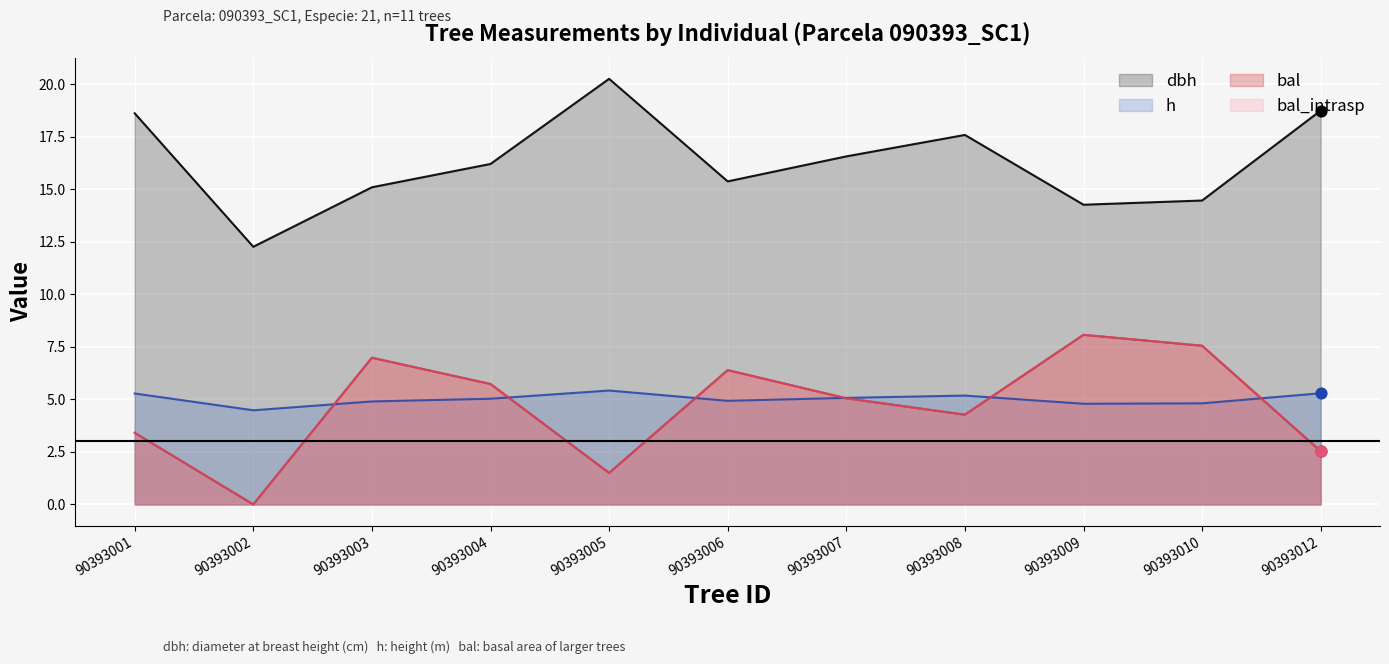

Which series has the largest total across all categories?

dbh